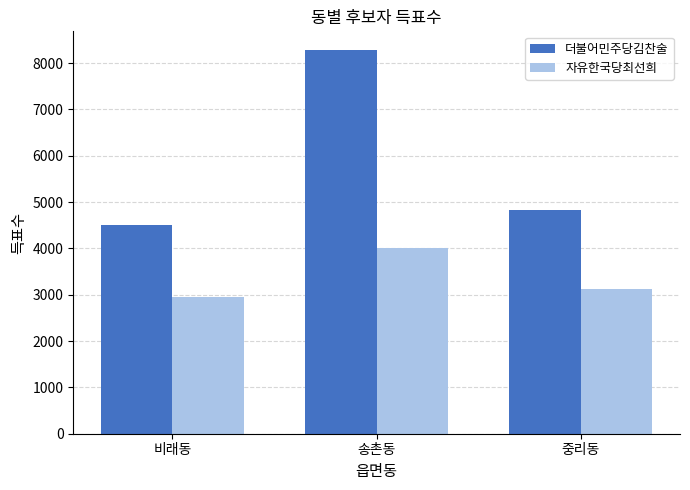

At which category is the sum across all series the highest?

송촌동